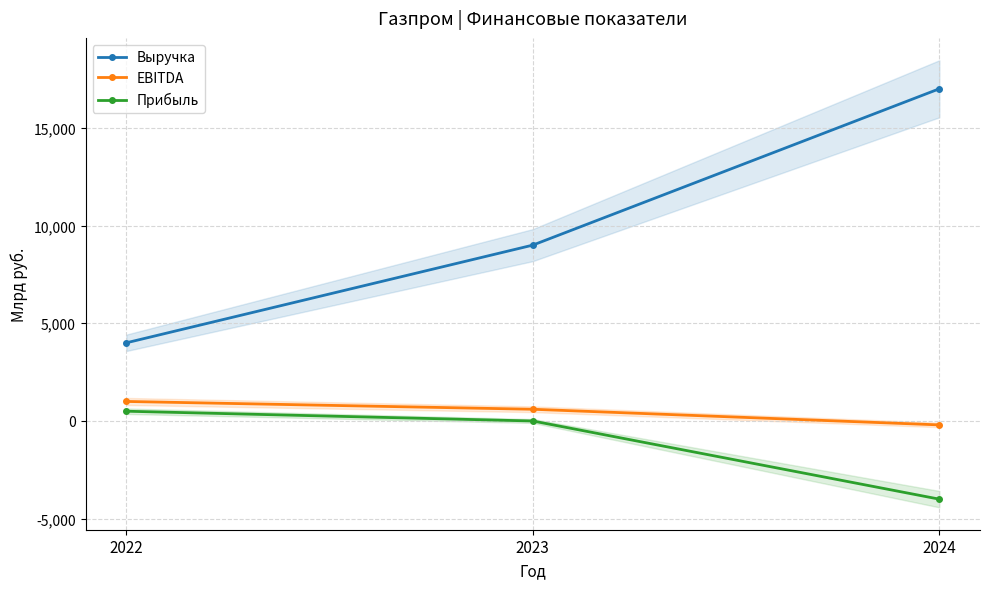

Where does the Выручка series first go above 9000?

2024